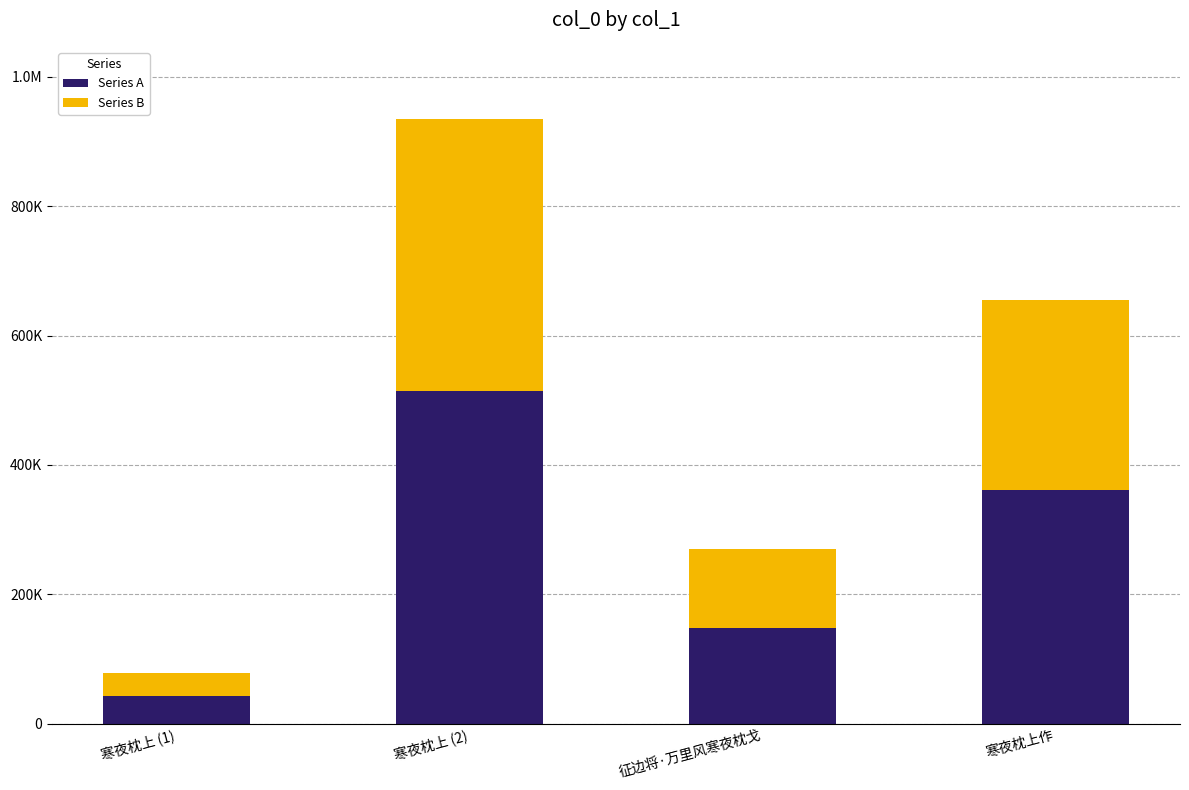

What is the sum of the Series B values at 寒夜枕上作 and 征边将·万里风寒夜枕戈?

416302.6